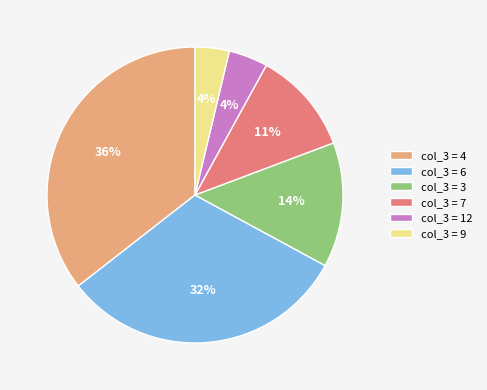

Is the sum of col_3 = 6 and col_3 = 7 greater than half?

No